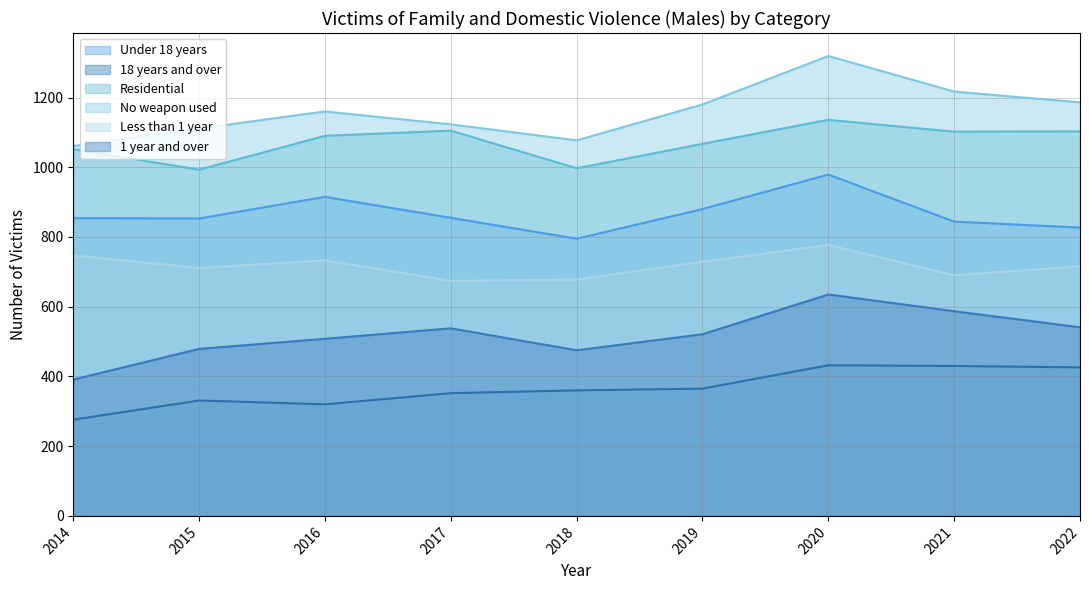

True or false: 1 year and over has a value of 587 at 2021.

True